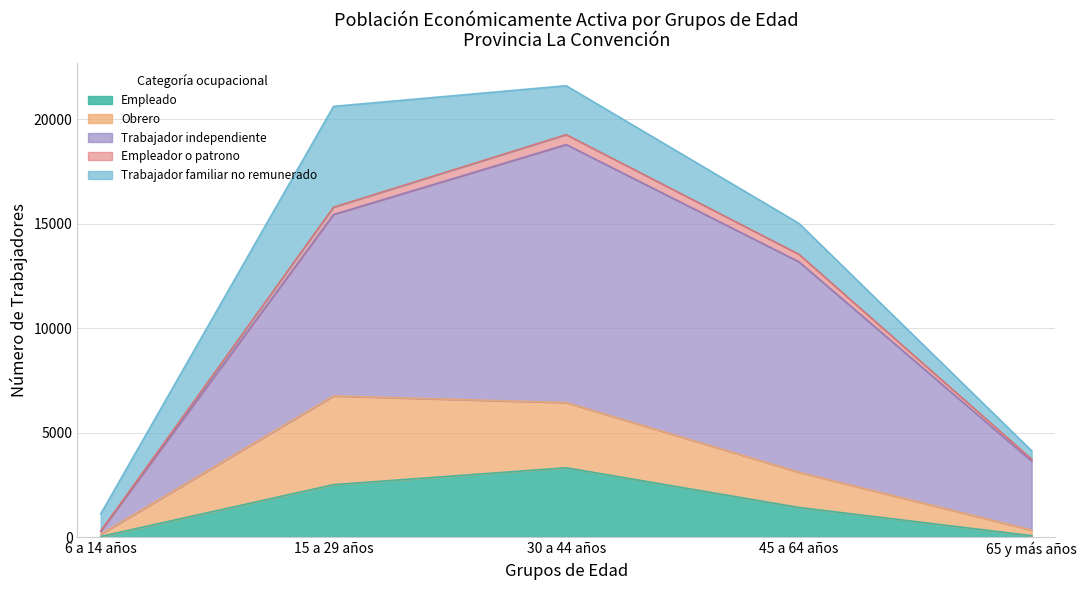

What is the total value across all series at 15 a 29 años?

20624